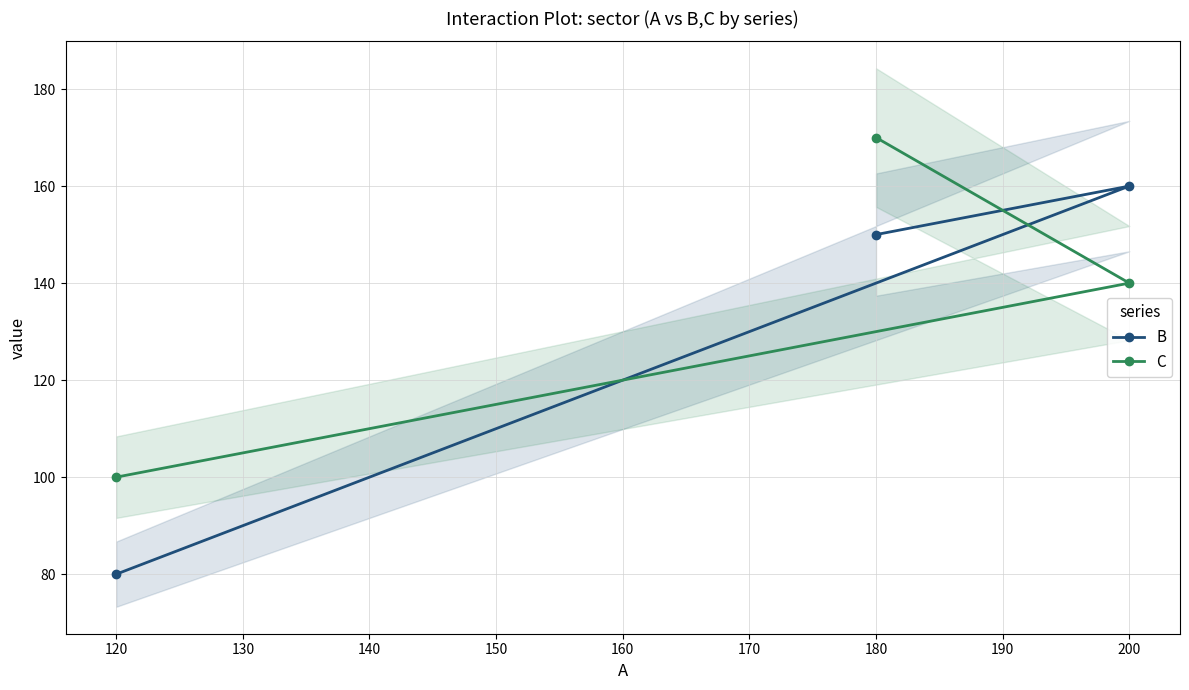

Where is B nearest to the value 120?

180